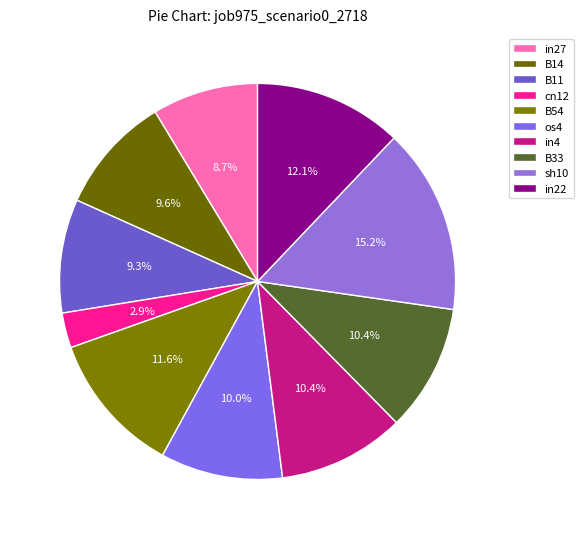

To the nearest percent, what percentage of the pie is B11?

9%